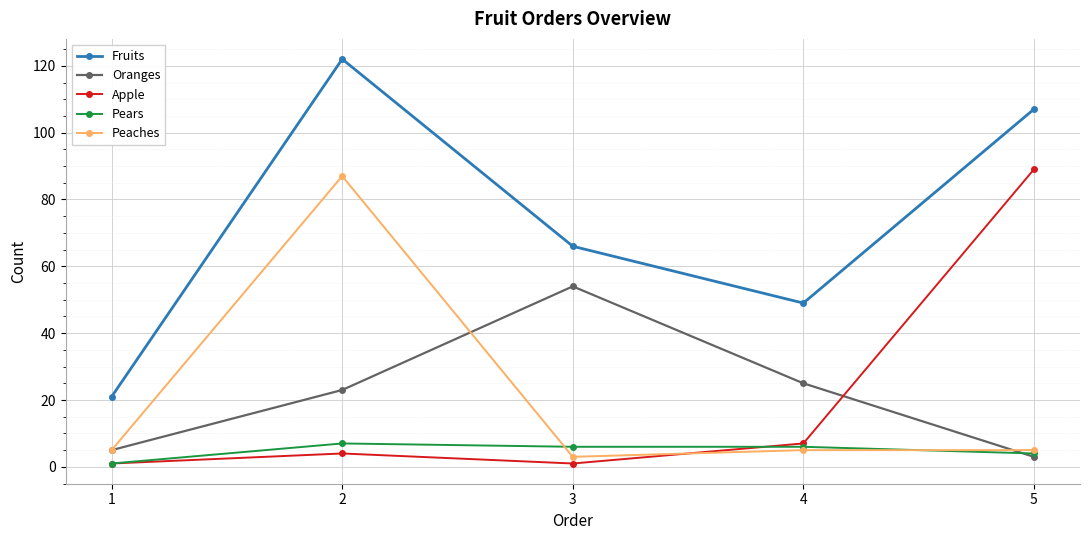

In Fruits, how many points are higher than both neighbors (excluding endpoints)?

1